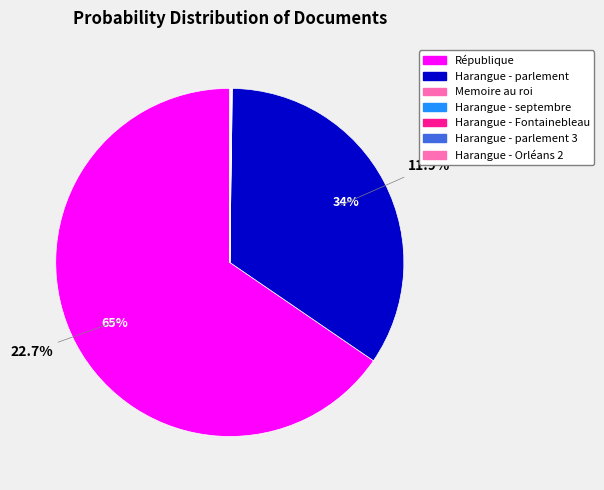

How many slices are in this pie chart?

7